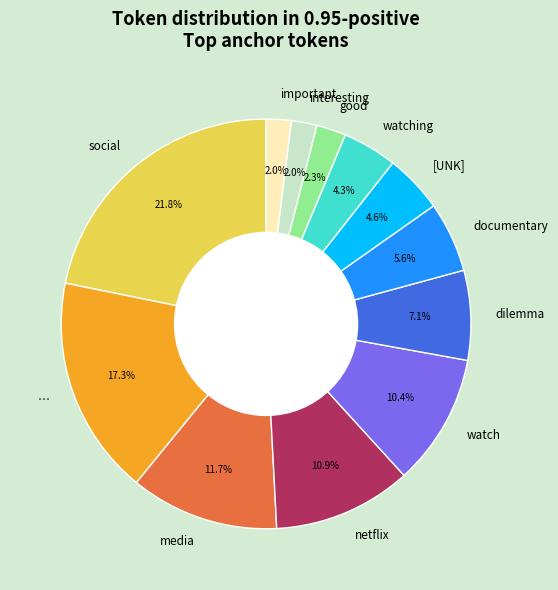

What percentage is the … slice, to the nearest percent?

17%